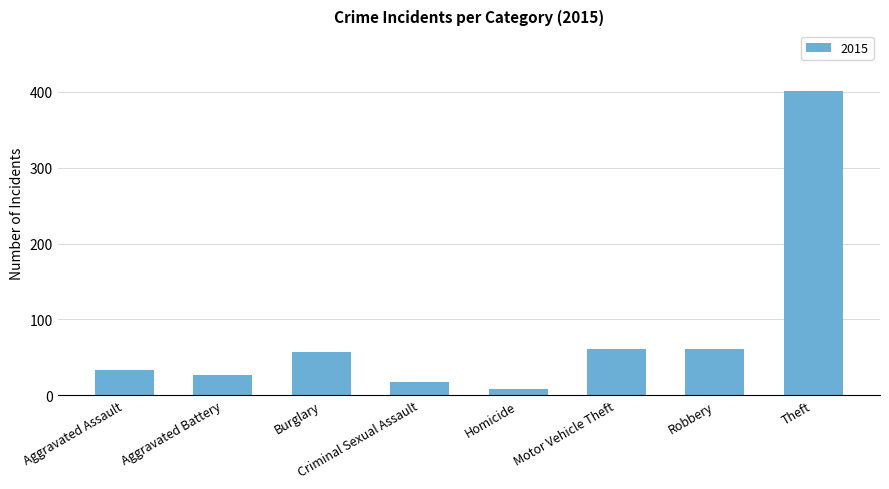

True or false: the data shows 98 at Robbery.

False